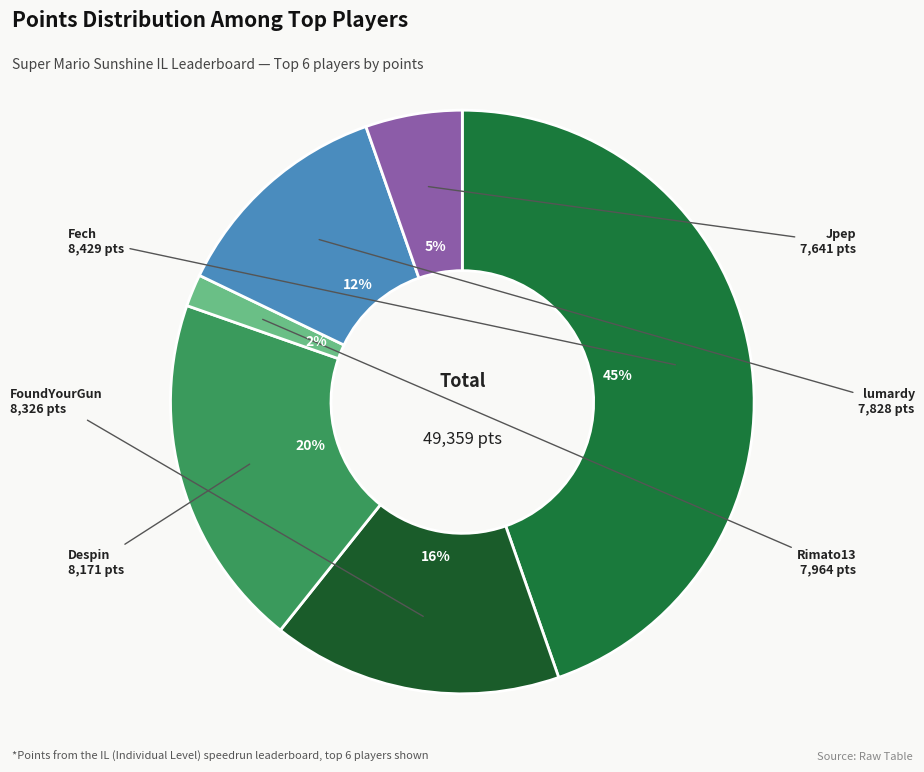

How many segments does this pie chart have?

6